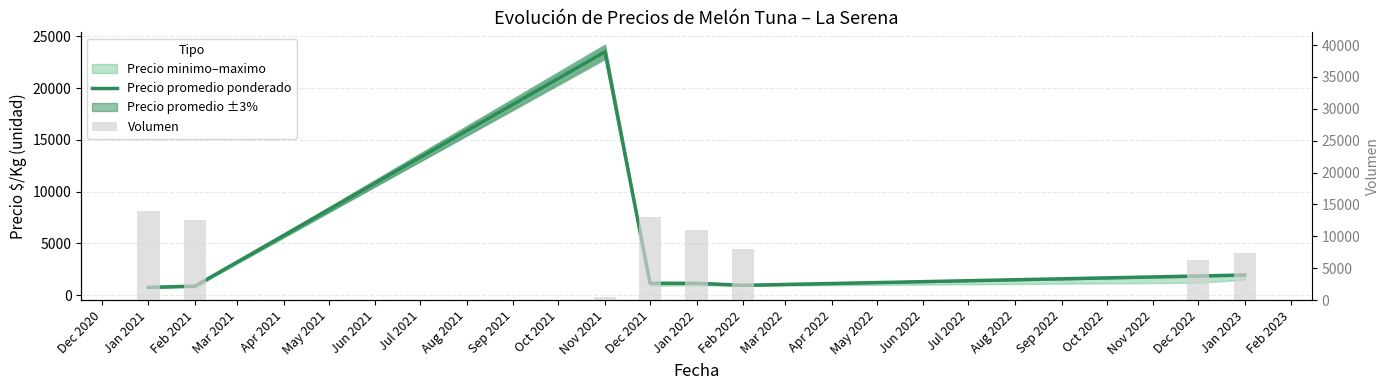

What is the difference between the maximum and second lowest values in the Precio promedio ponderado series?

22625